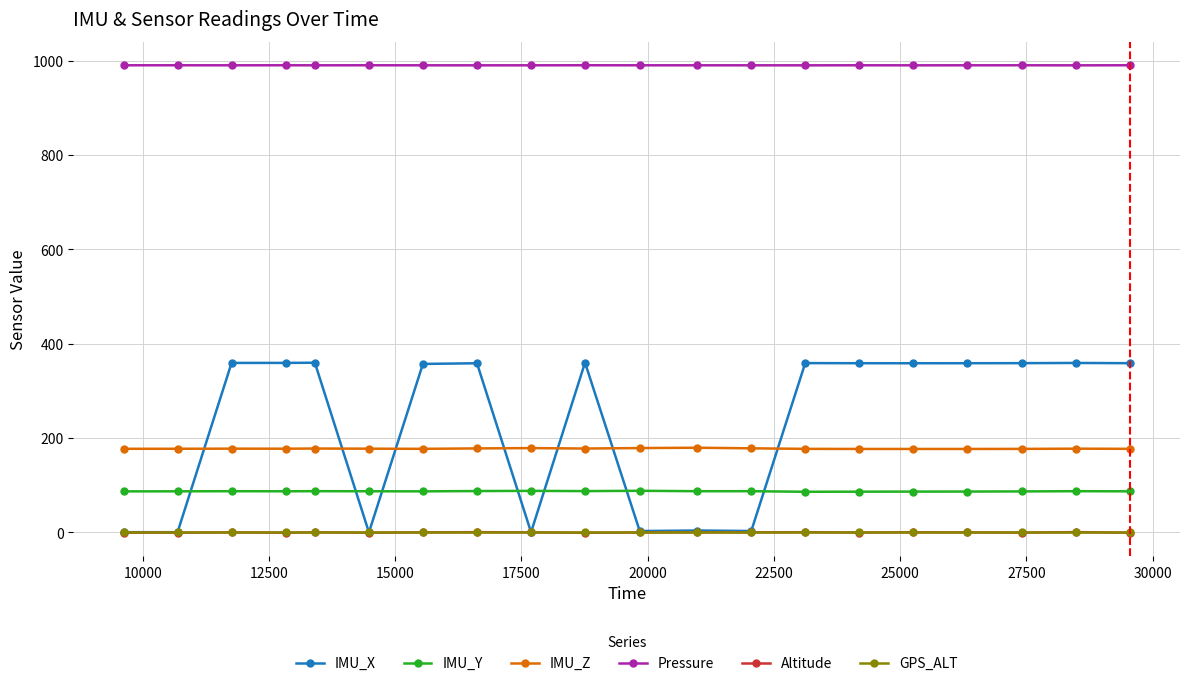

True or false: Altitude has more than 2 interior local peaks.

True